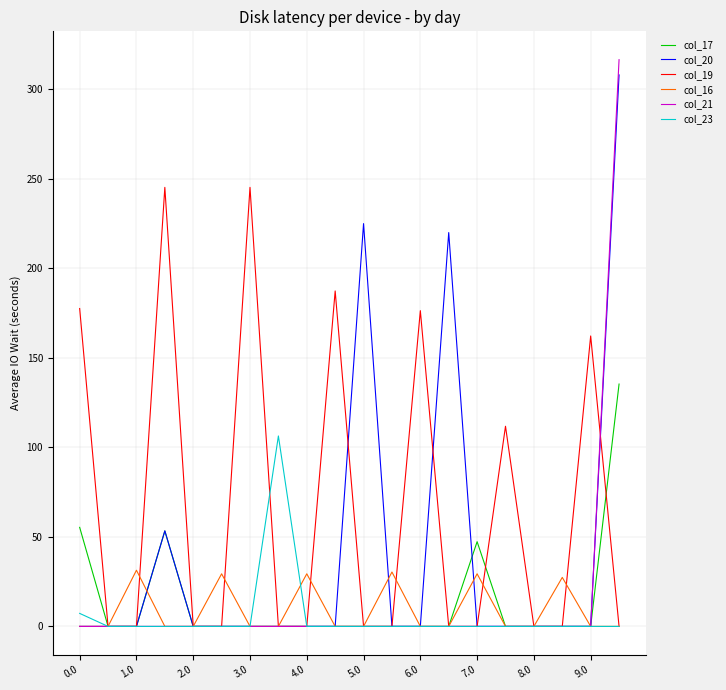

Which series has the widest spread of values?

col_21